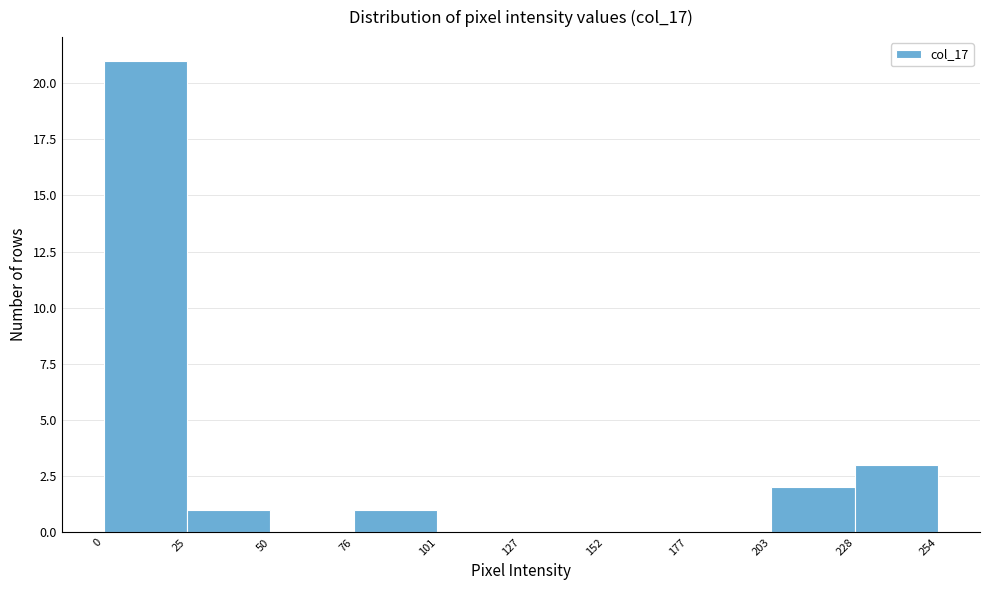

How tall is the bar that spans 25 to 50 on the x-axis? The values are not printed on the chart, so give them approximately, as read against the axis.

1